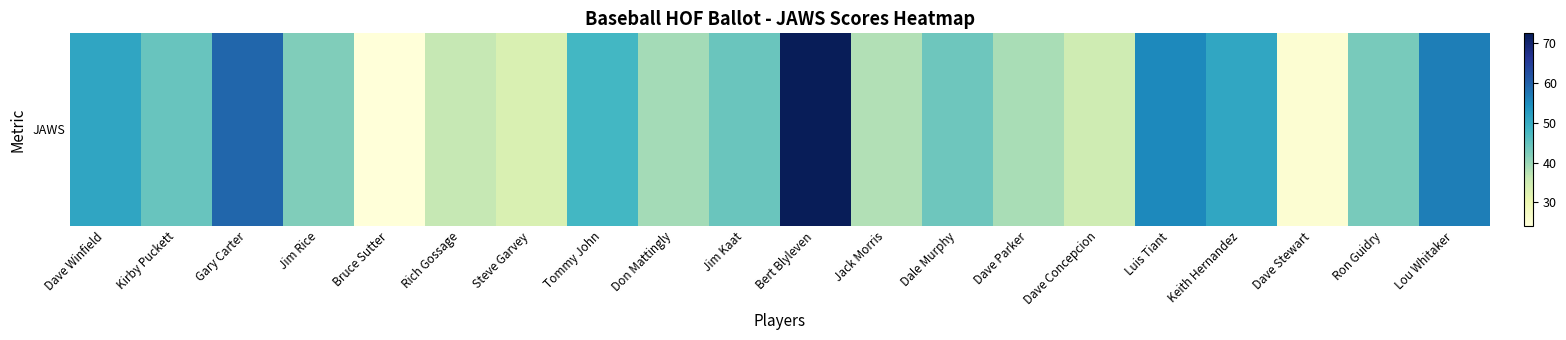

Rank the categories by value from highest to lowest.

Bert Blyleven, Gary Carter, Lou Whitaker, Luis Tiant, Dave Winfield, Keith Hernandez, Tommy John, Kirby Puckett, Jim Kaat, Dale Murphy, Ron Guidry, Jim Rice, Don Mattingly, Dave Parker, Jack Morris, Rich Gossage, Dave Concepcion, Steve Garvey, Dave Stewart, Bruce Sutter